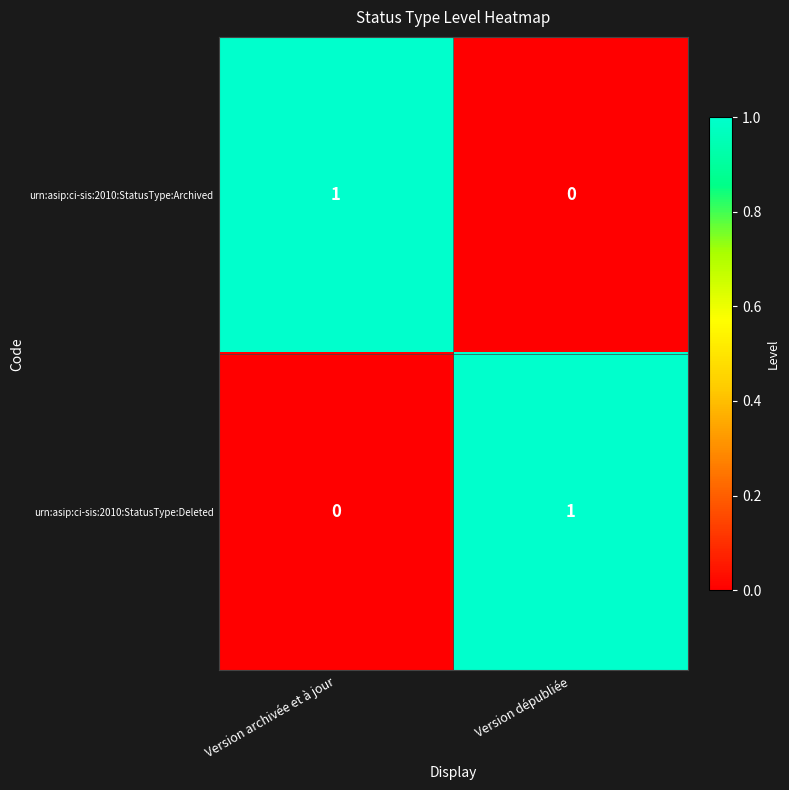

What is the spread (max minus min) of values at Version dépubliée?

1